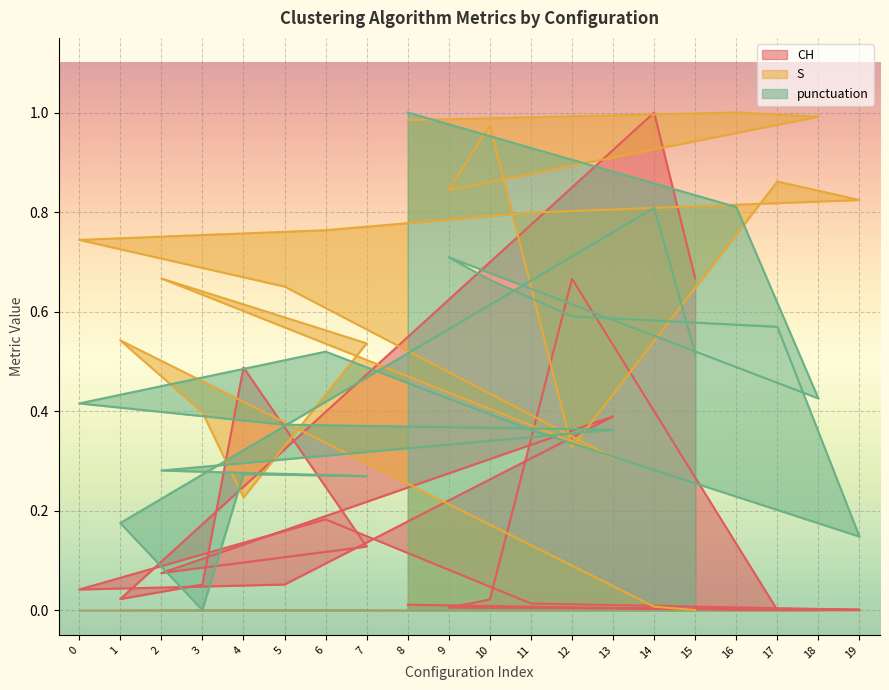

List the labels in order of S value, smallest first.

15, 14, 4, 13, 12, 3, 7, 1, 5, 2, 0, 6, 11, 19, 9, 17, 10, 8, 18, 16